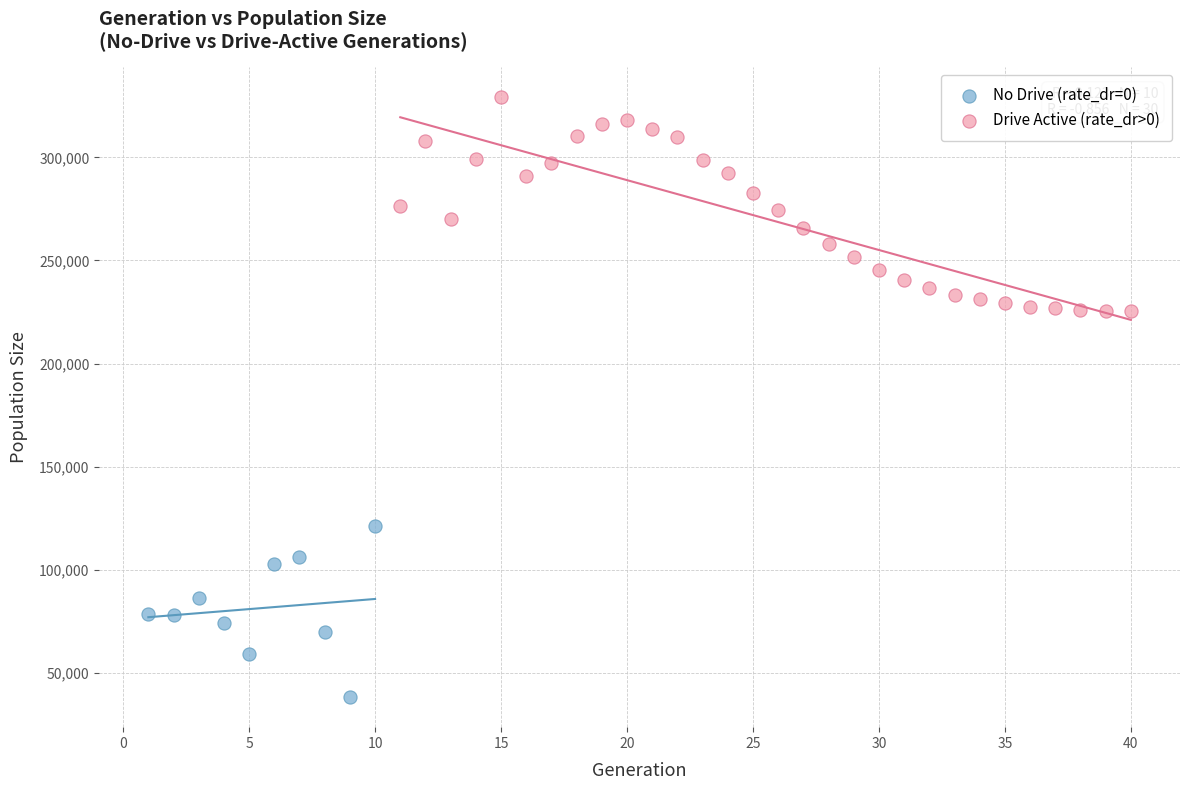

Which series contains the highest Y value?

Drive Active (rate_dr>0)